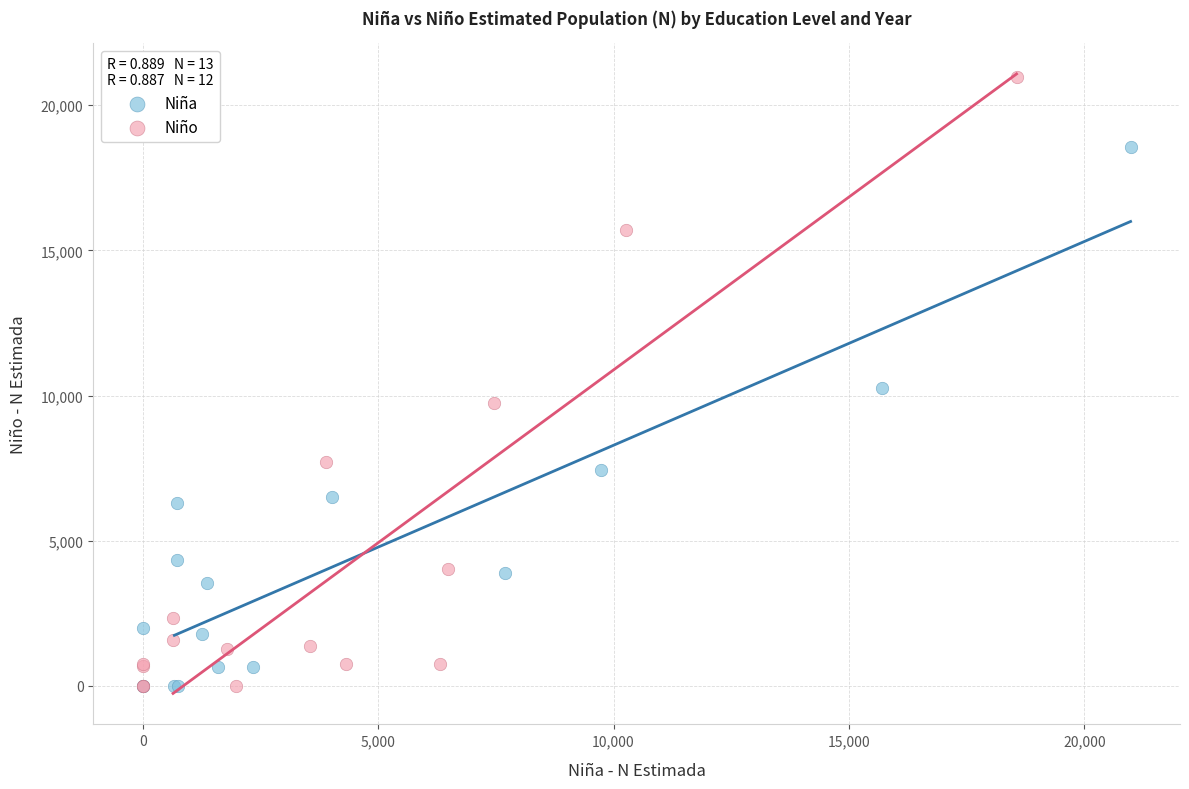

Which series has the largest Y range (max minus min)?

Niño